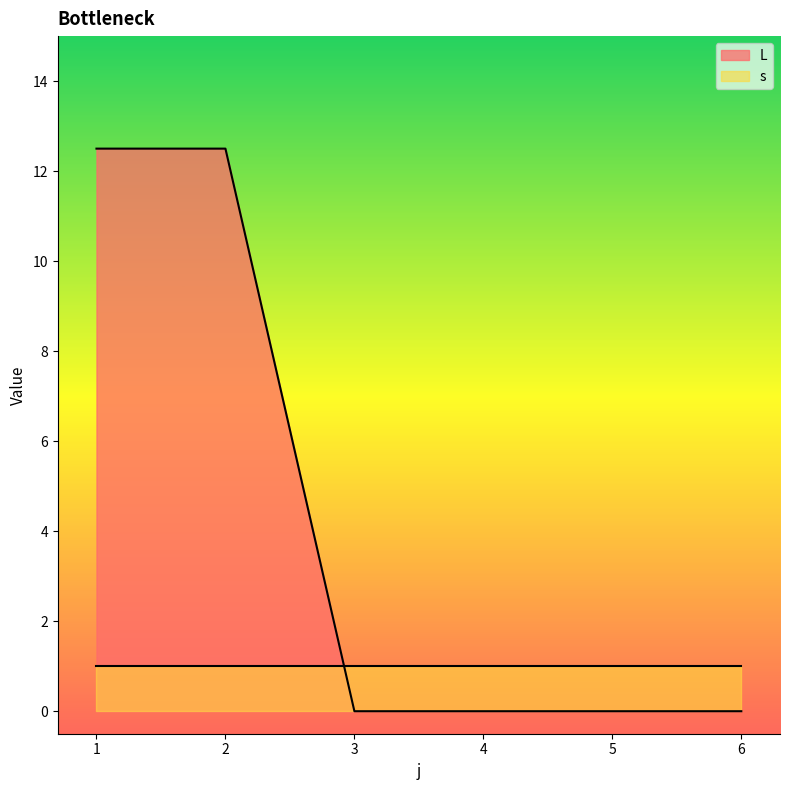

Does the chart display data point markers on the line(s)?

No